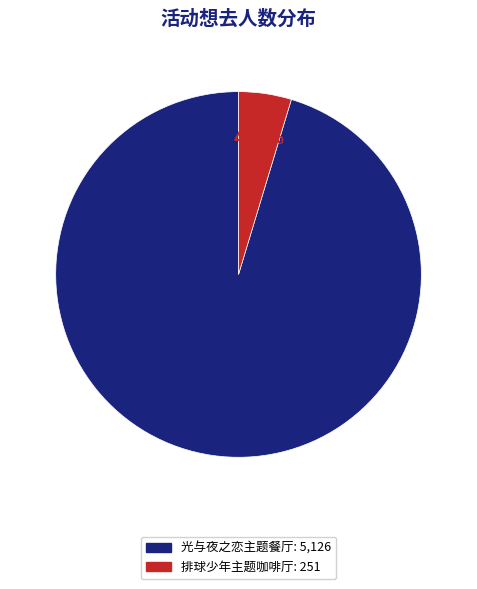

How many slices are in this pie chart?

2